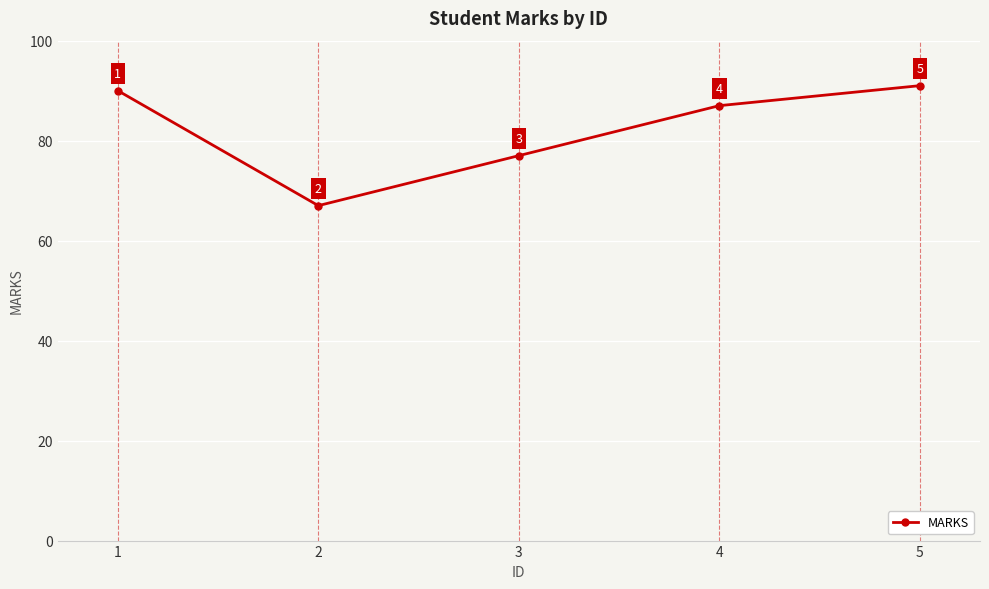

Rank the categories by value from highest to lowest.

5, 1, 4, 3, 2